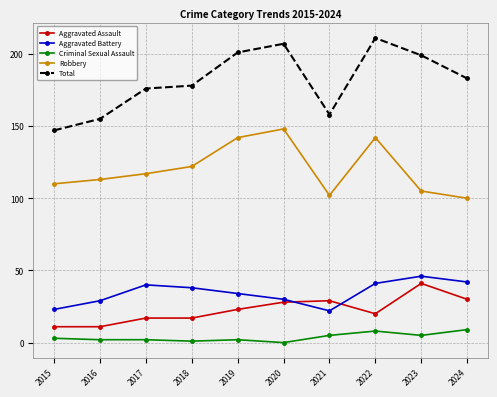

What is the sum of the Aggravated Assault values at 2023 and 2016?

52